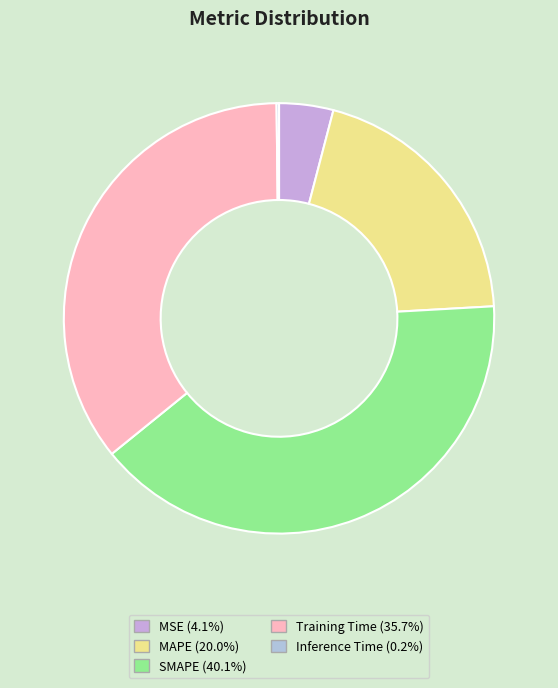

Which has a higher value, MAPE or SMAPE?

SMAPE